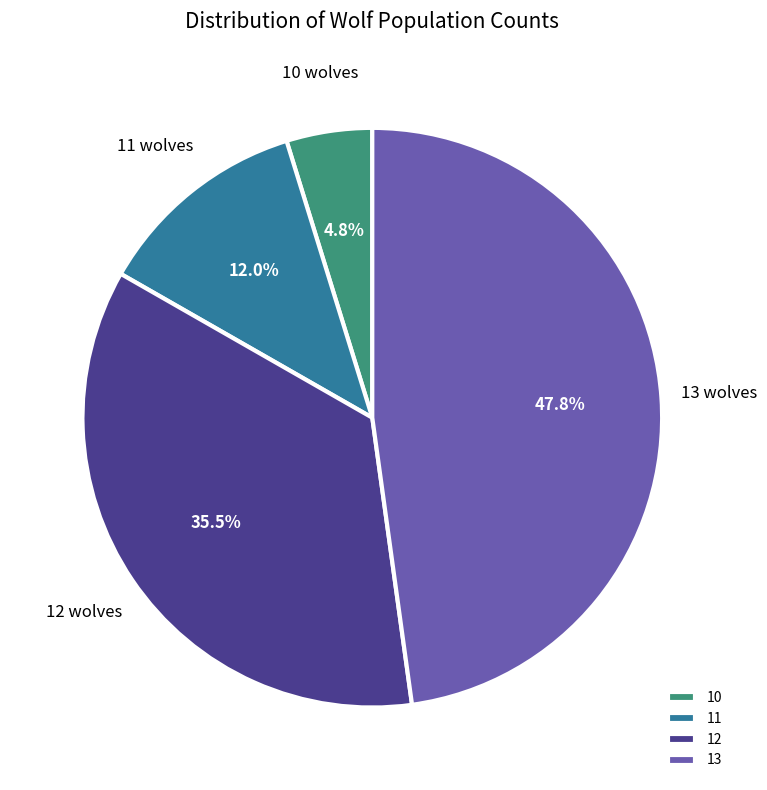

What is the smallest slice in the pie chart?

10